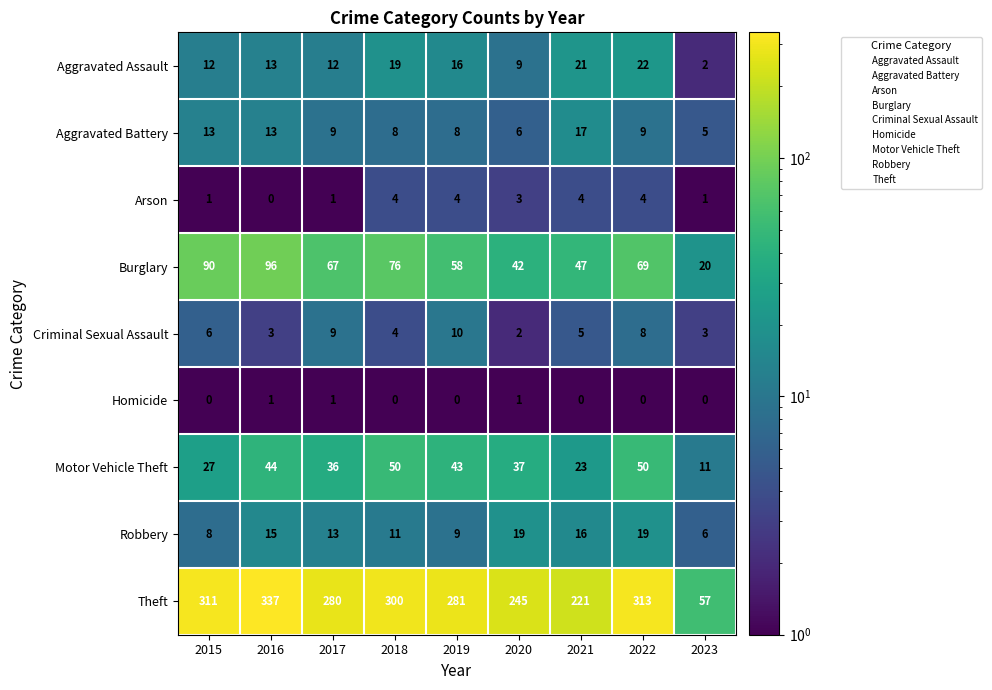

What is the sum of the Burglary values at 2018 and 2019?

134